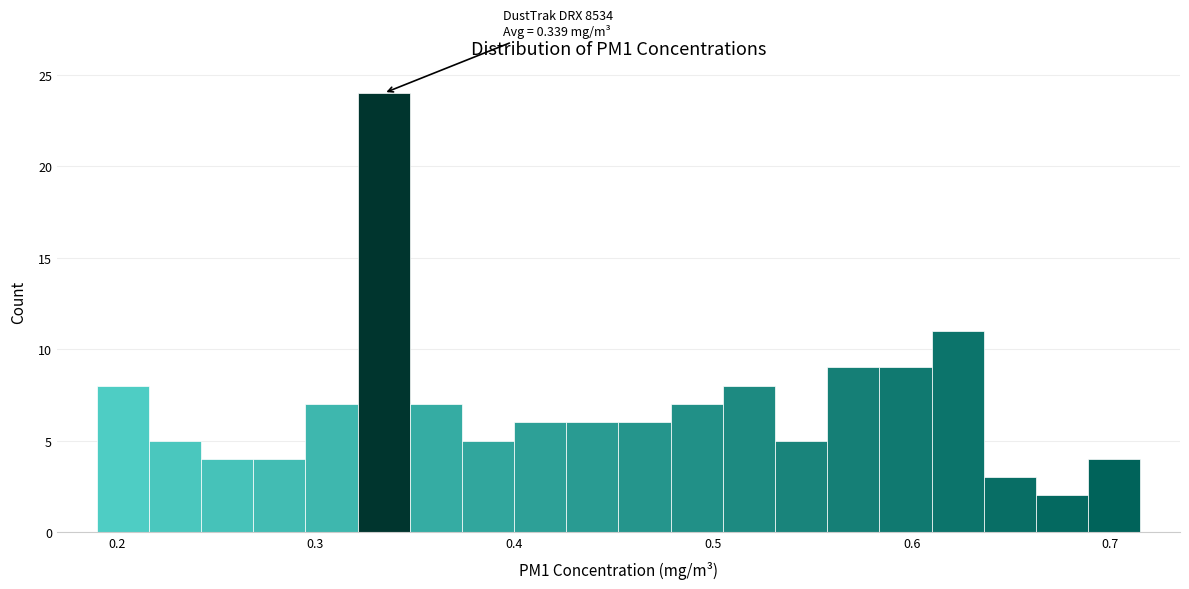

Read against the x-axis, roughly where is the centre of the tallest bar?

0.33